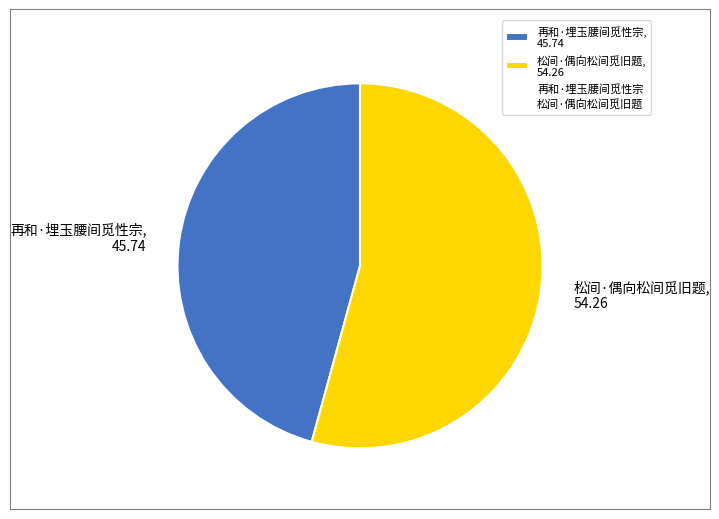

Is it true that 再和·埋玉腰间觅性宗 is 51% of the pie?

False